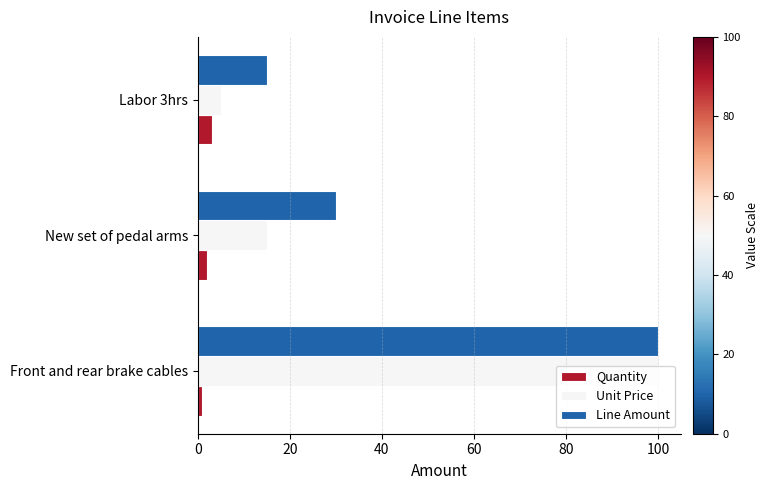

At how many categories does at least one series exceed 18?

2